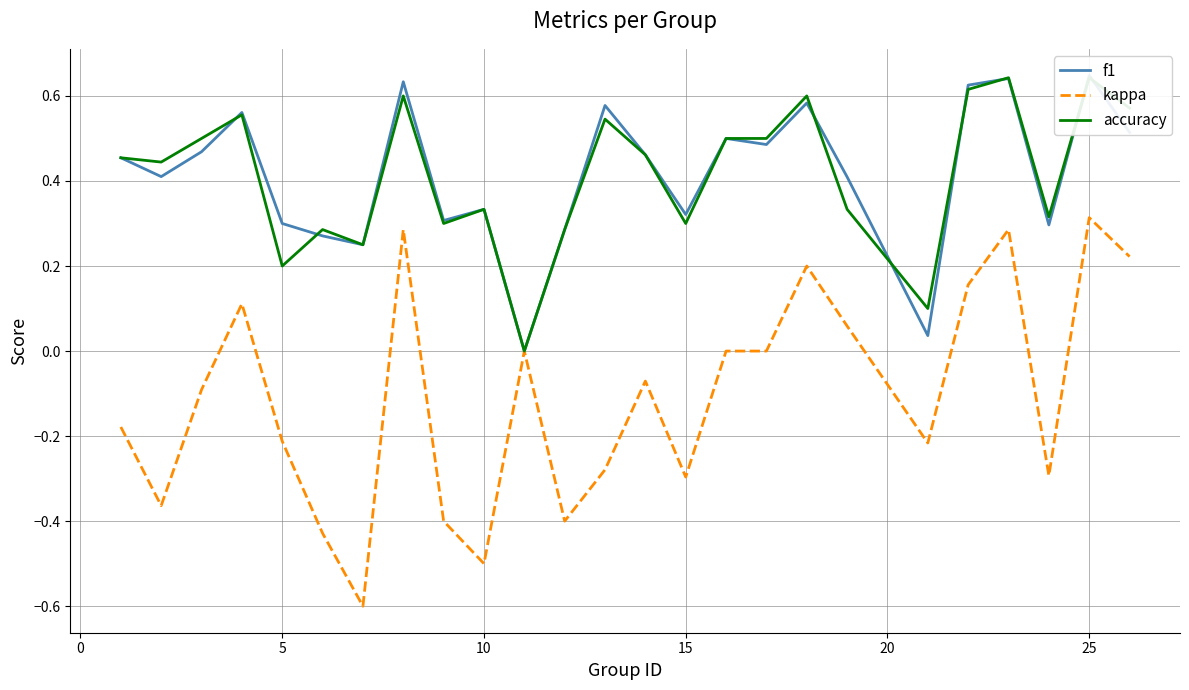

How many distinct data groups are displayed?

3